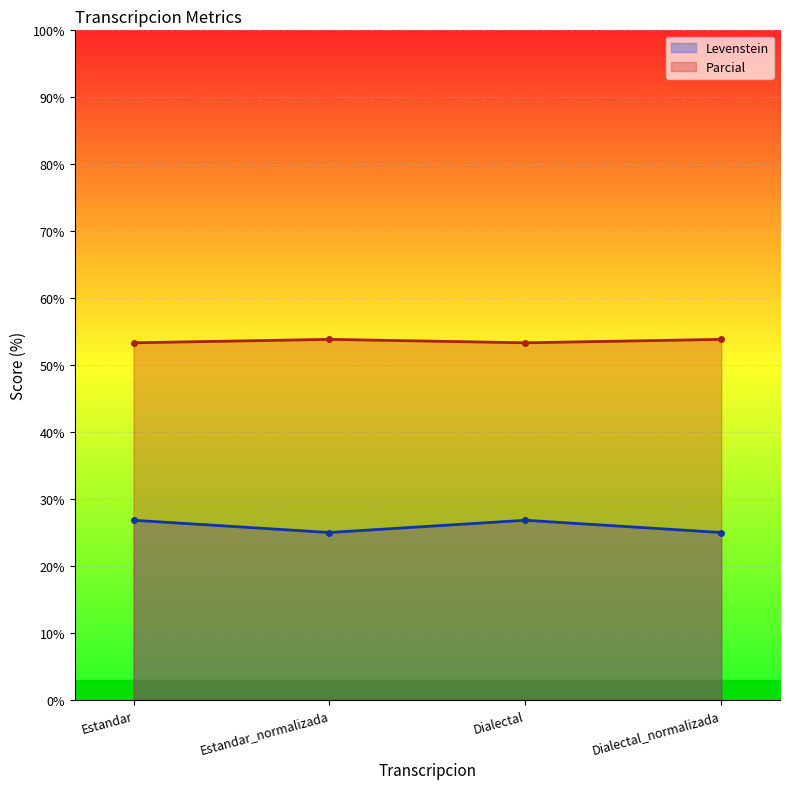

True or false: Parcial and Levenstein cross at least once.

False